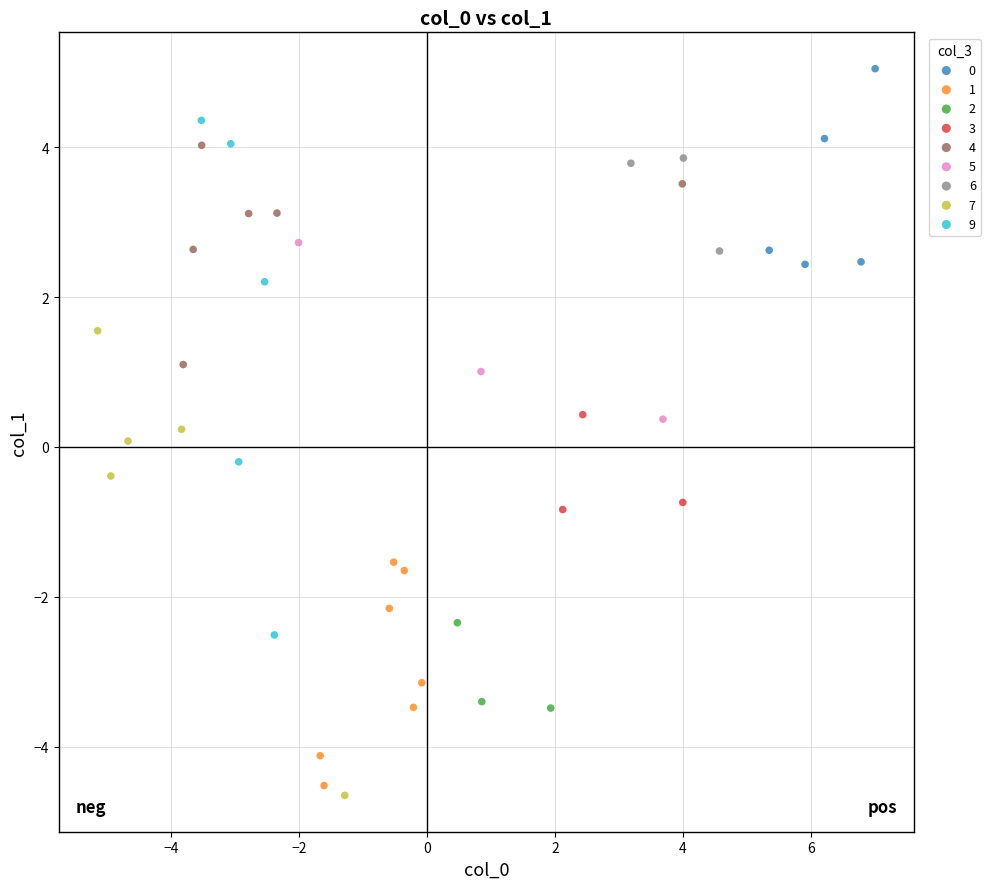

Which series has the widest spread of Y values?

9